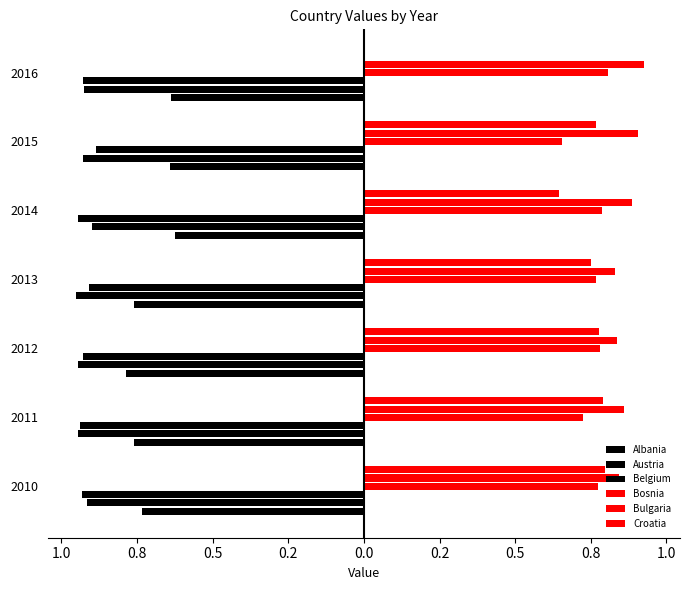

What are all the series names shown in the legend?

Albania, Austria, Belgium, Bosnia, Bulgaria, Croatia